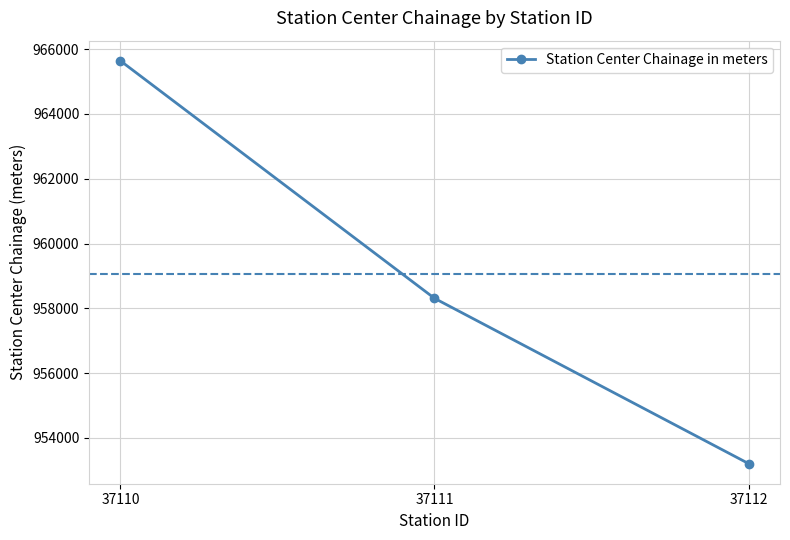

What is the change in value from 37110 to 37111?

-7330